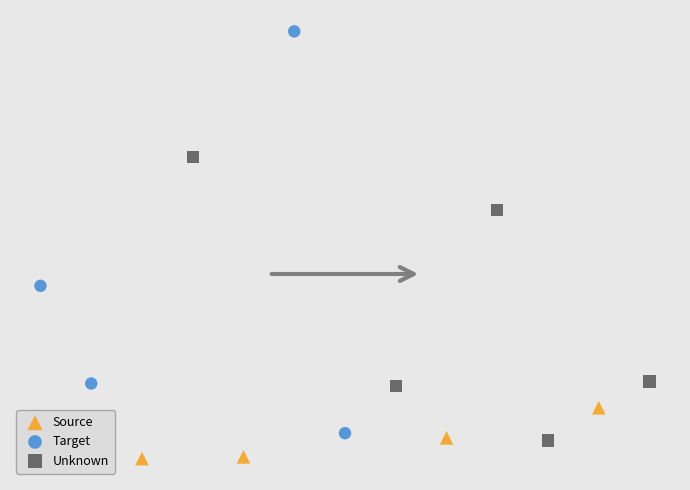

Which series reaches the minimum Y coordinate?

Source